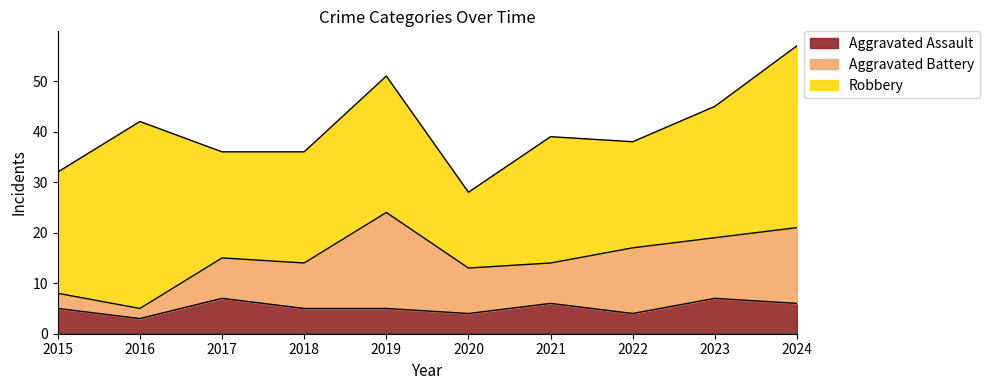

What is the difference between the second highest and minimum values in the Robbery series?

21